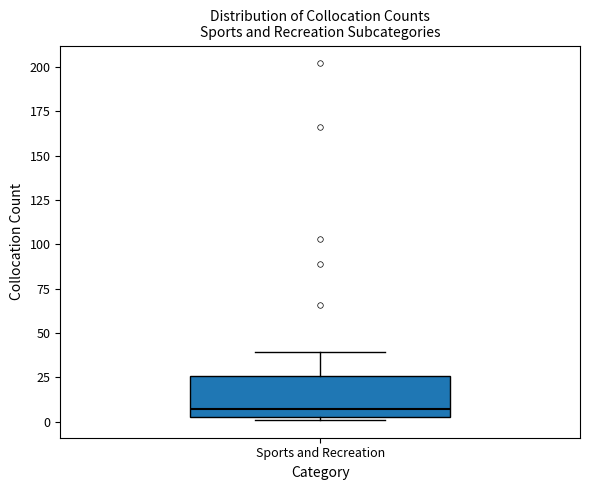

Transcribe this box plot: give where the median line is, the range the box spans, and where the two whiskers end, as read against the y-axis. The values are not printed on the chart, so give them approximately, as read against the axis.

median 5 (just above the box's lower edge), box 5 to 25, whiskers 0 to 40